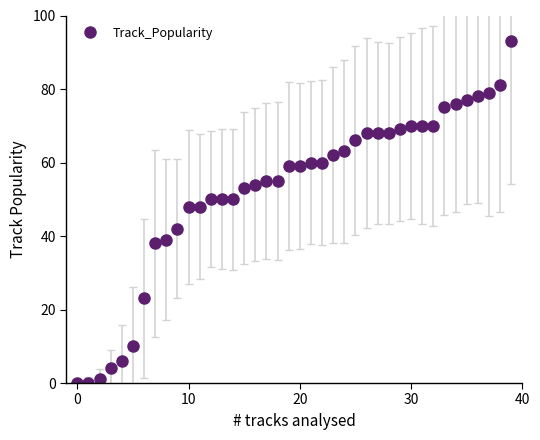

What is the difference between the maximum and minimum values?

93